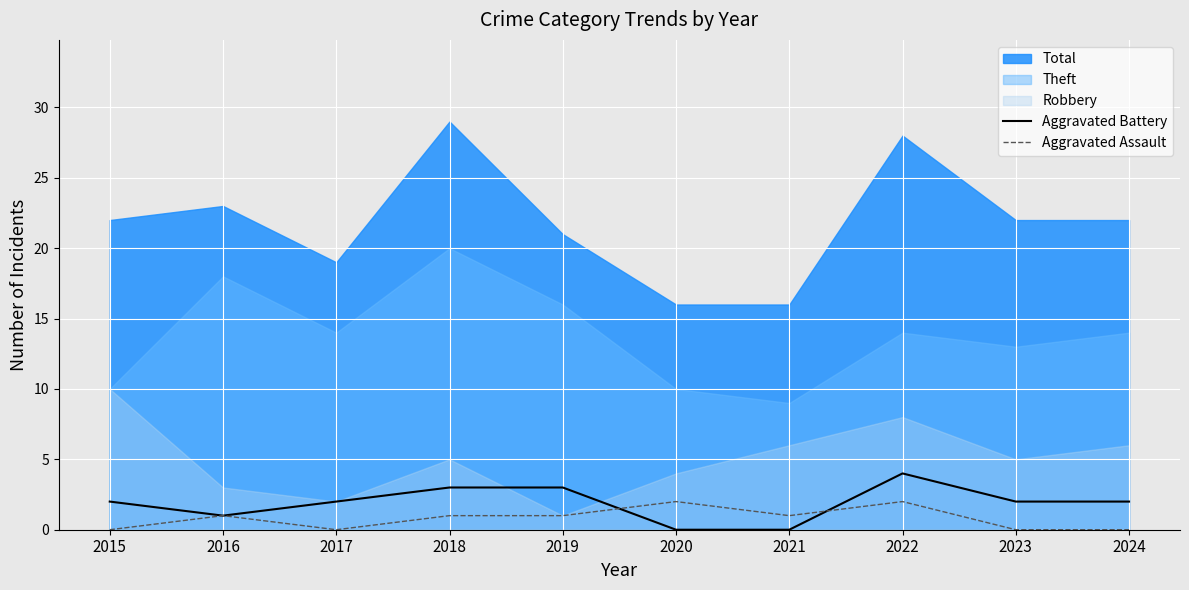

True or false: Aggravated Assault has a value of 0 at 2015.

True